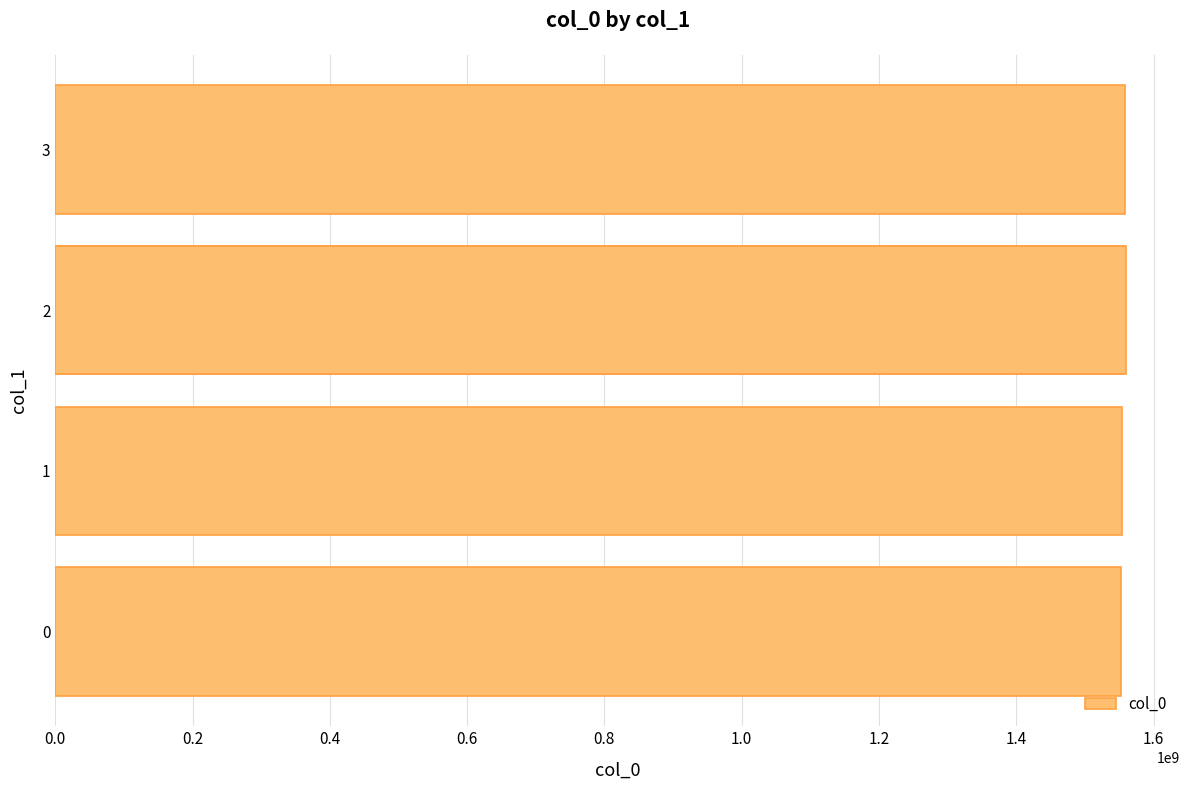

How many series are shown in this chart?

1